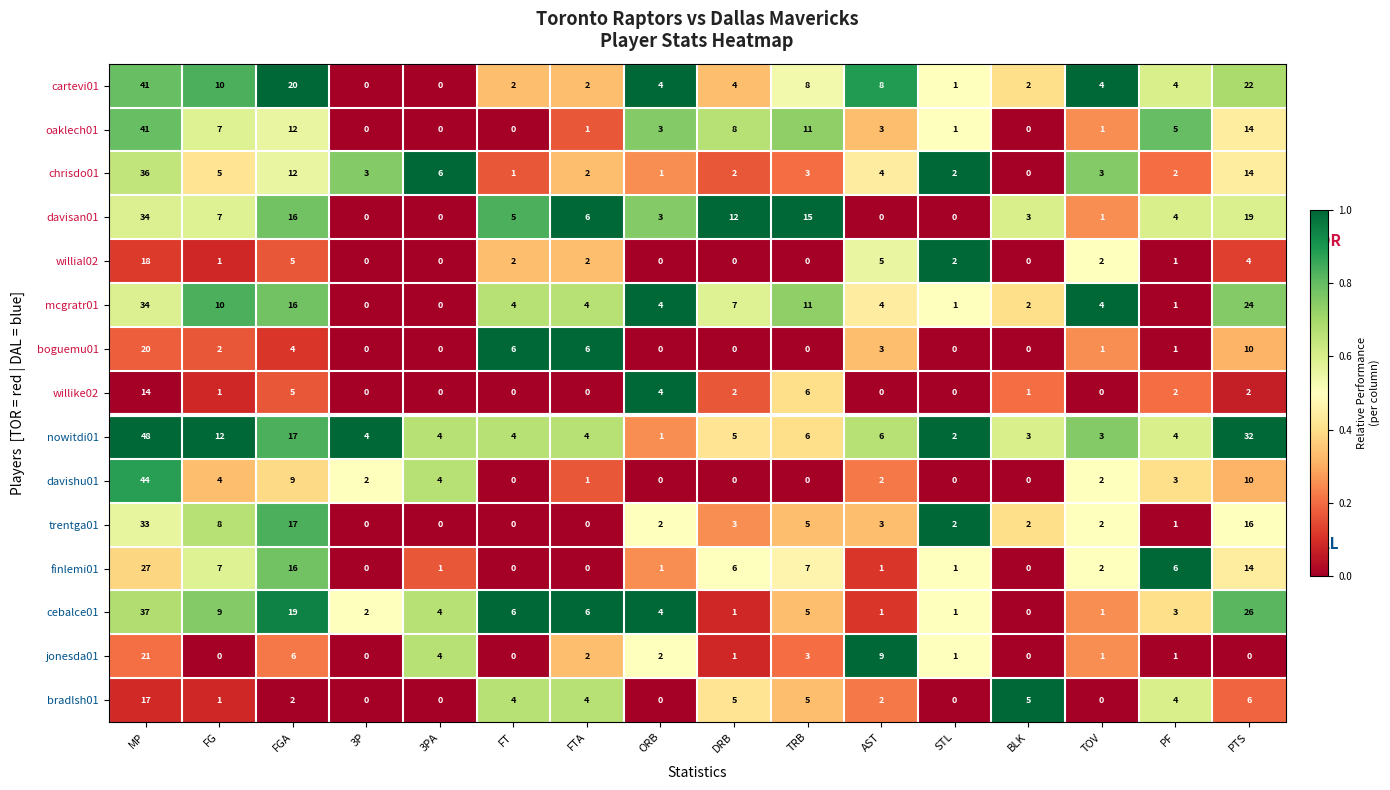

At which category is the sum across all series the highest?

MP